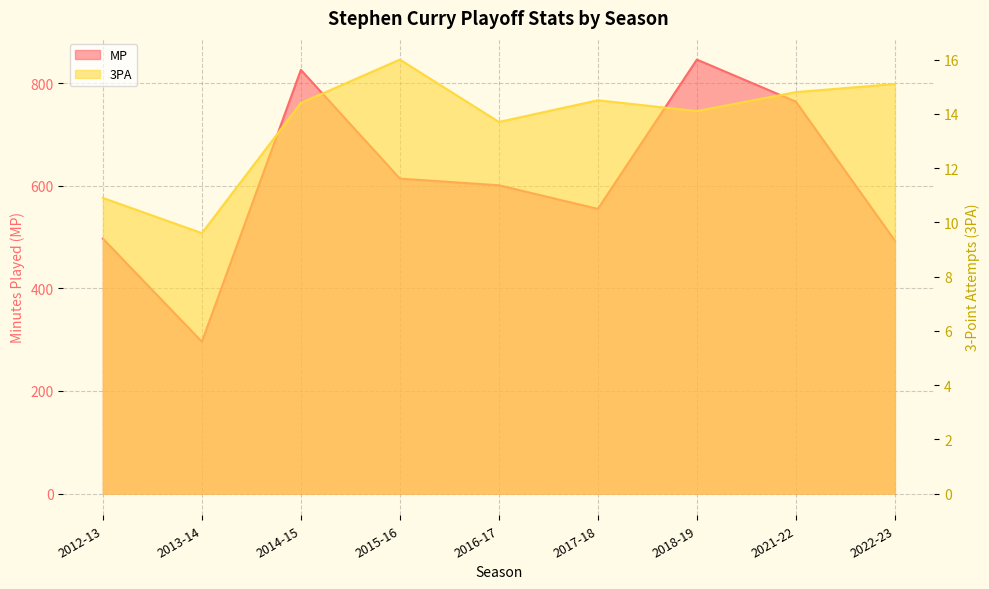

What position from the left is 2018-19?

7